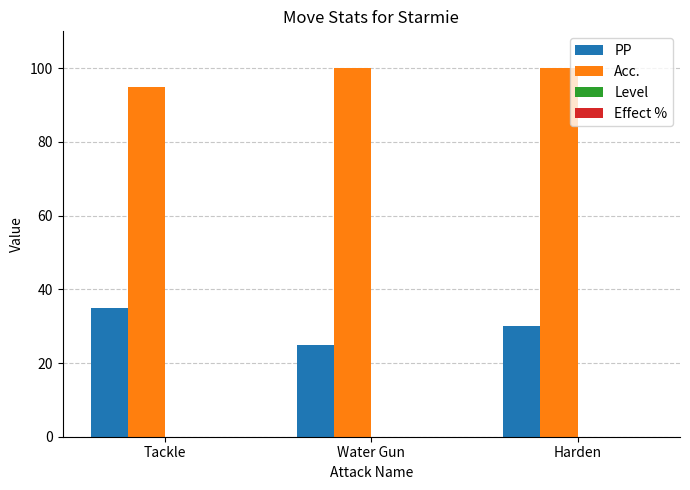

At which category does the chart reach its minimum across all series?

Water Gun